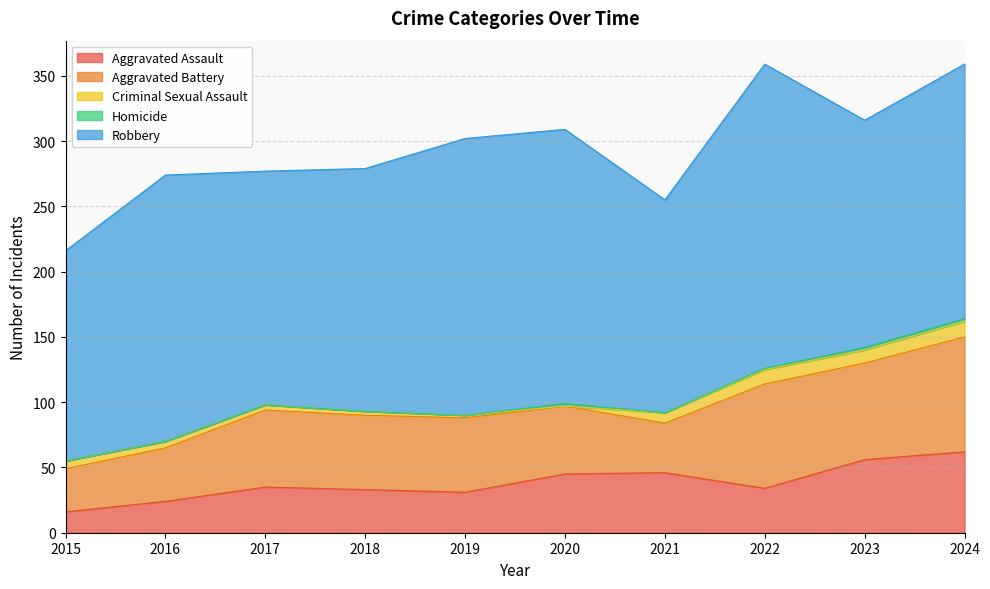

What is the lowest value of the Aggravated Assault series?

16